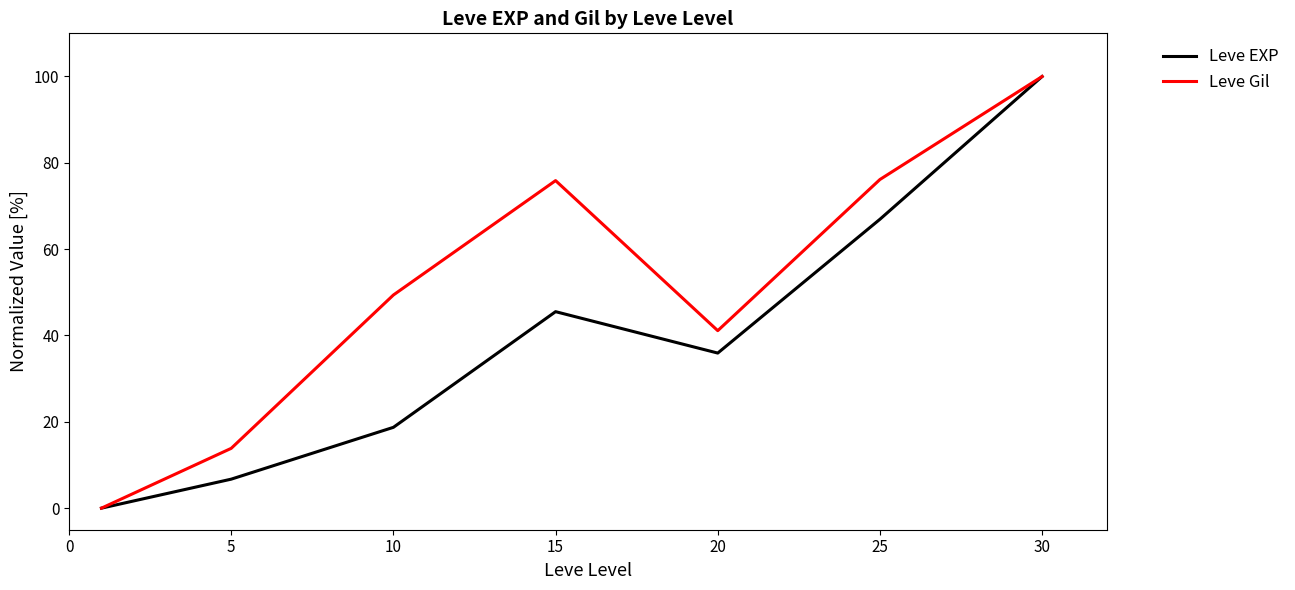

List the series in order of their overall mean, highest first.

Leve Gil, Leve EXP